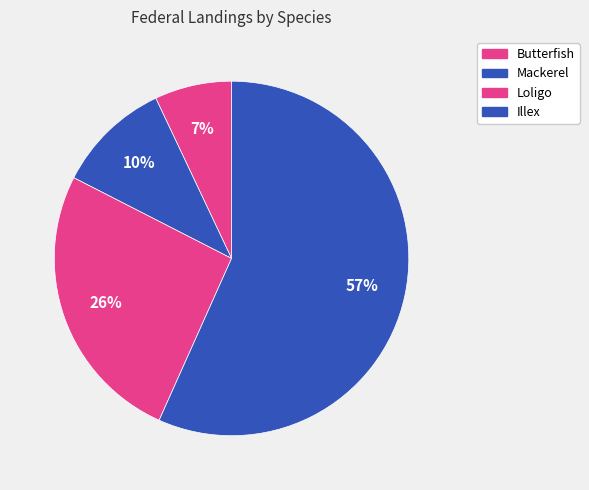

Count the number of slices in the pie.

4